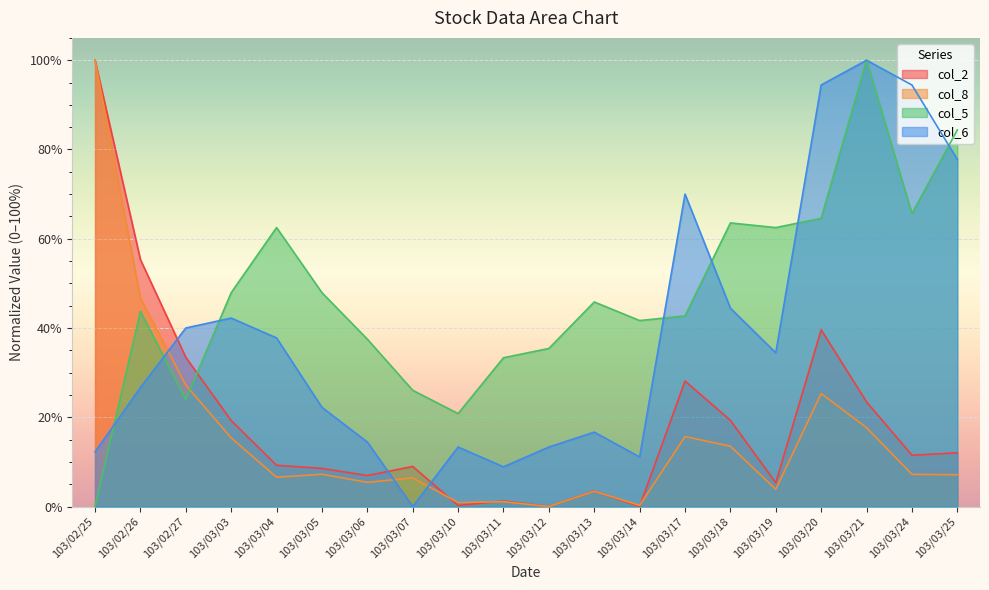

Reading left to right, transcribe all the data shown in this chart.

col_2: 100.0	55.3	33.4	19.3	9.2	8.5	6.9	9.0	0.2	1.2	0.0	3.5	0.0	28.1	19.3	5.3	39.6	23.4	11.5	12.0
col_8: 100.0	46.7	27.2	15.4	6.6	7.2	5.4	6.4	0.9	1.1	0.0	3.4	0.3	15.7	13.5	3.9	25.3	17.7	7.2	7.1
col_5: 0.0	43.8	24.0	47.9	62.5	47.9	37.5	26.0	20.8	33.3	35.4	45.8	41.7	42.7	63.5	62.5	64.6	100.0	65.6	84.4
col_6: 12.2	26.7	40.0	42.2	37.8	22.2	14.4	0.0	13.3	8.9	13.3	16.7	11.1	70.0	44.4	34.4	94.4	100.0	94.4	77.8